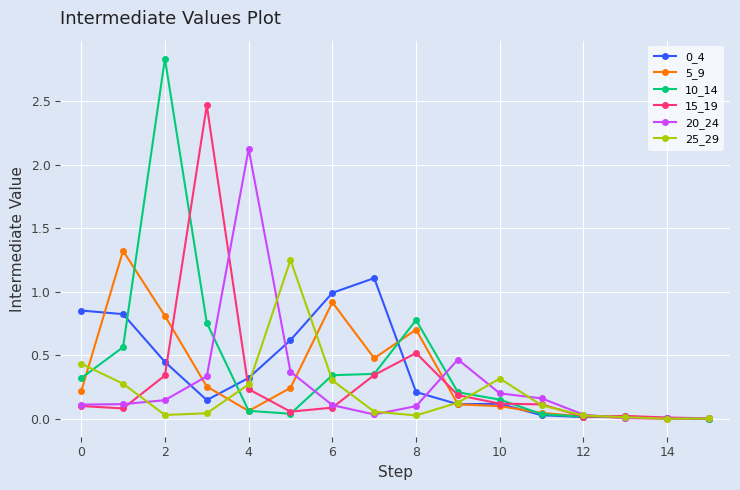

How many data points does each series have?

16